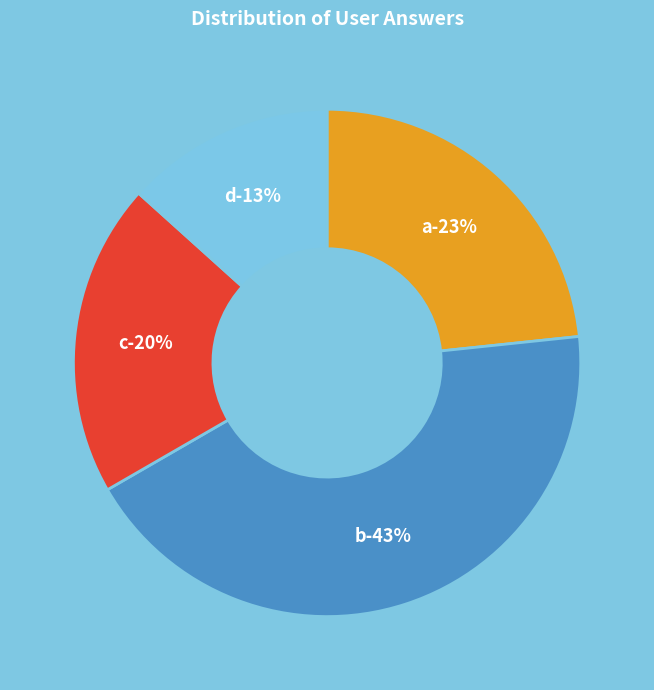

How many segments does this pie chart have?

4